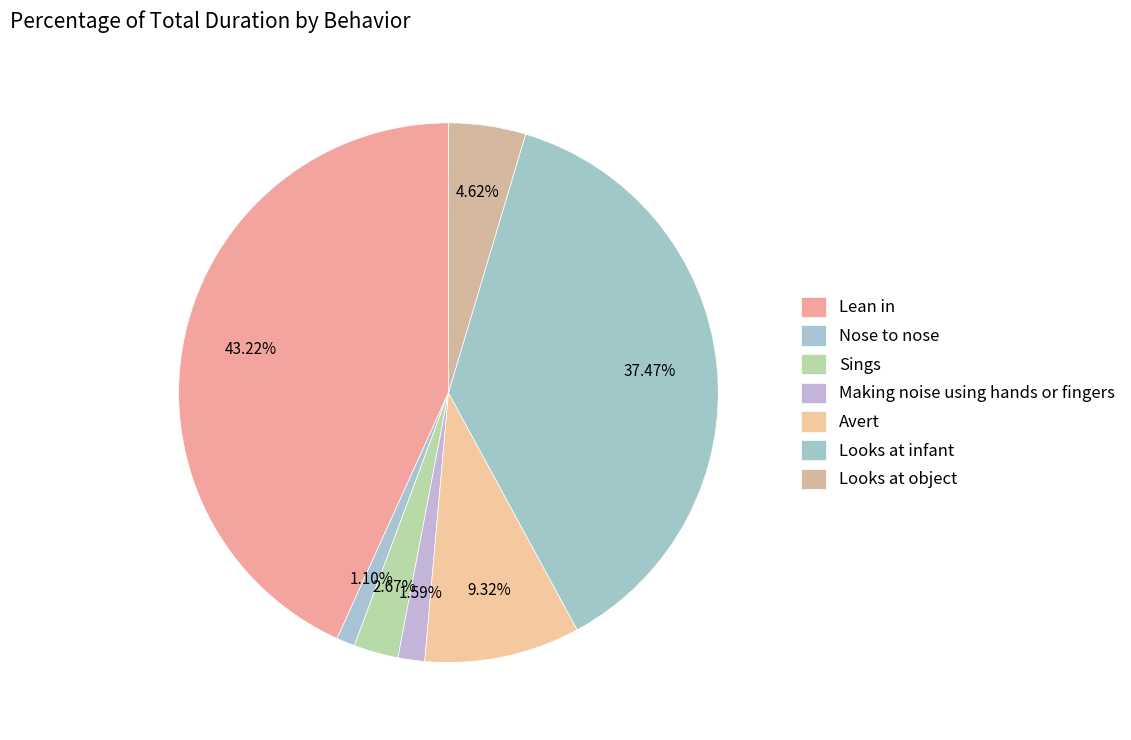

How much of the chart is everything except Making noise using hands or fingers?

98.4%